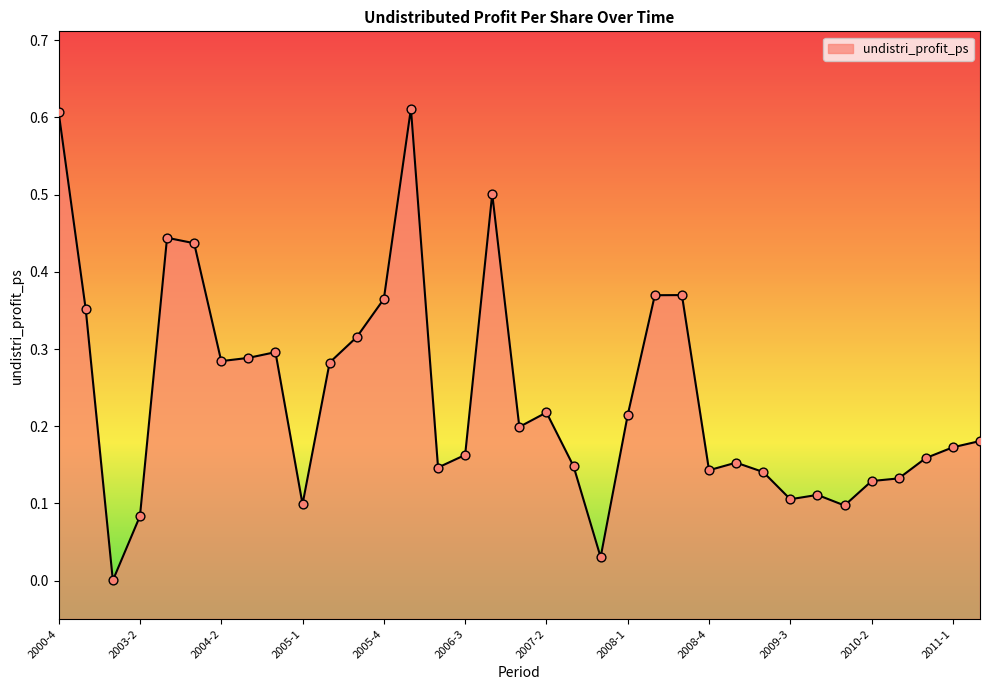

What is the change in value from 2005-3 to 2007-4?

-0.3